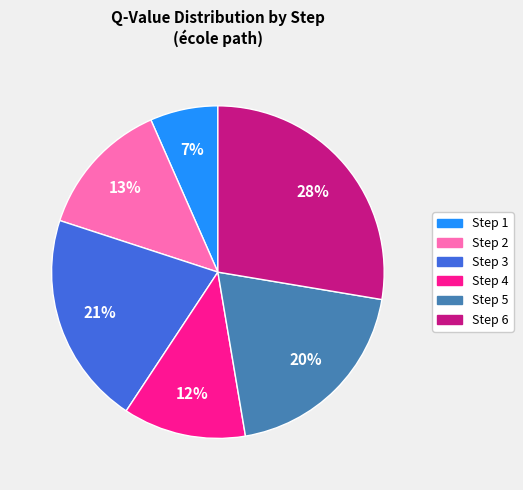

Rank the categories by value from highest to lowest.

Step 6, Step 3, Step 5, Step 2, Step 4, Step 1